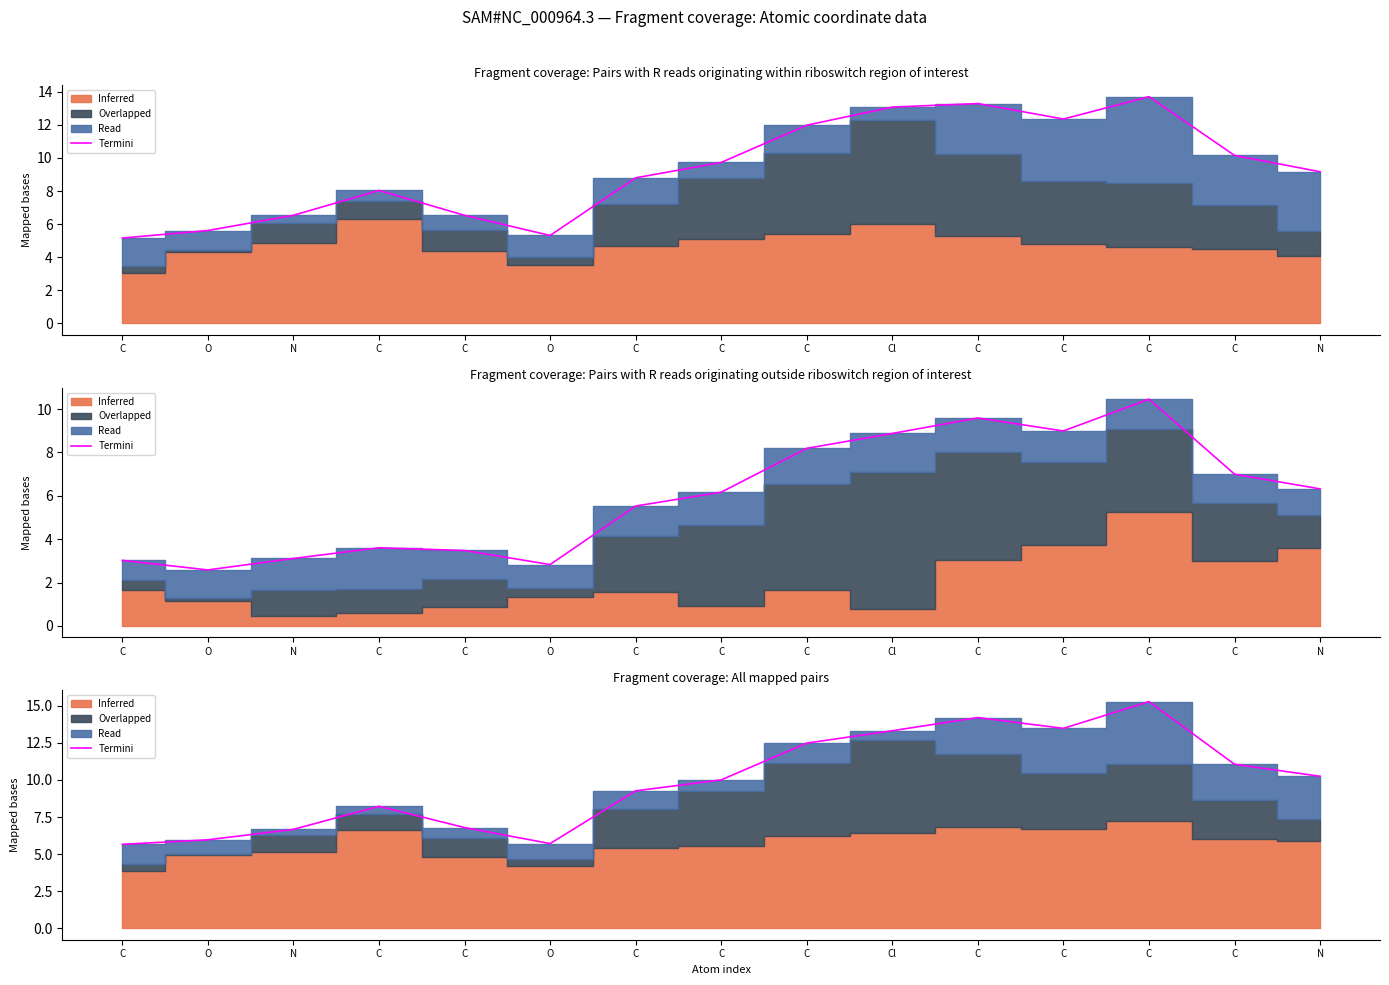

What is the greatest value displayed?

15.3